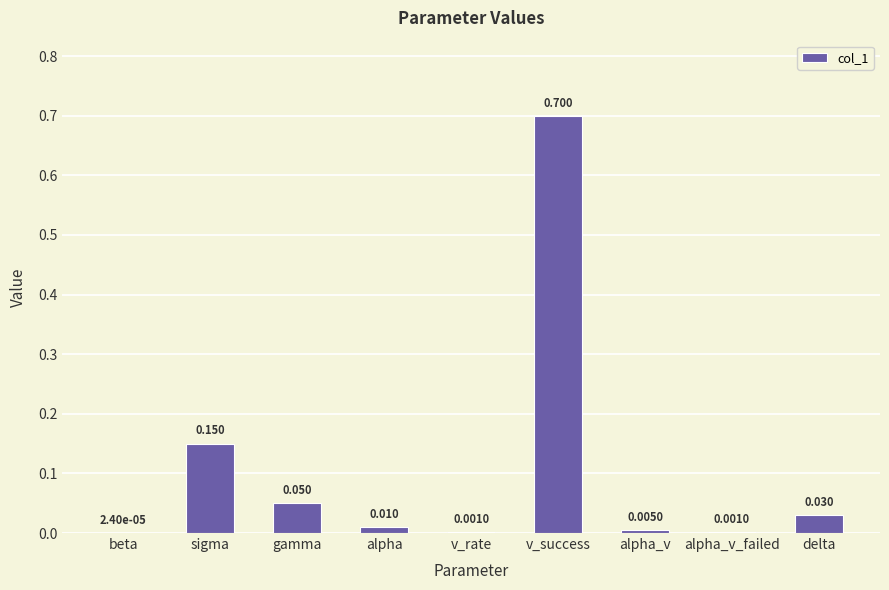

Are the bars horizontal?

No